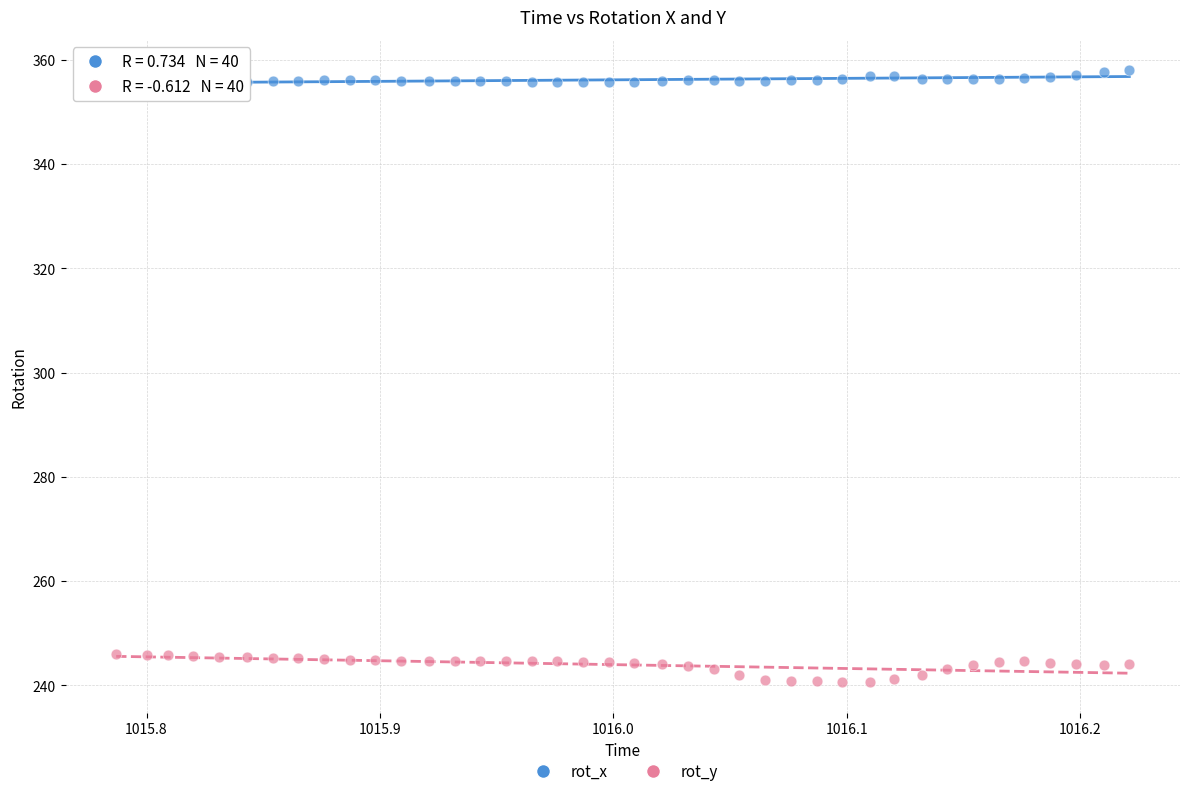

Across all data points, what is the range of Y values (max minus min)?

117.4